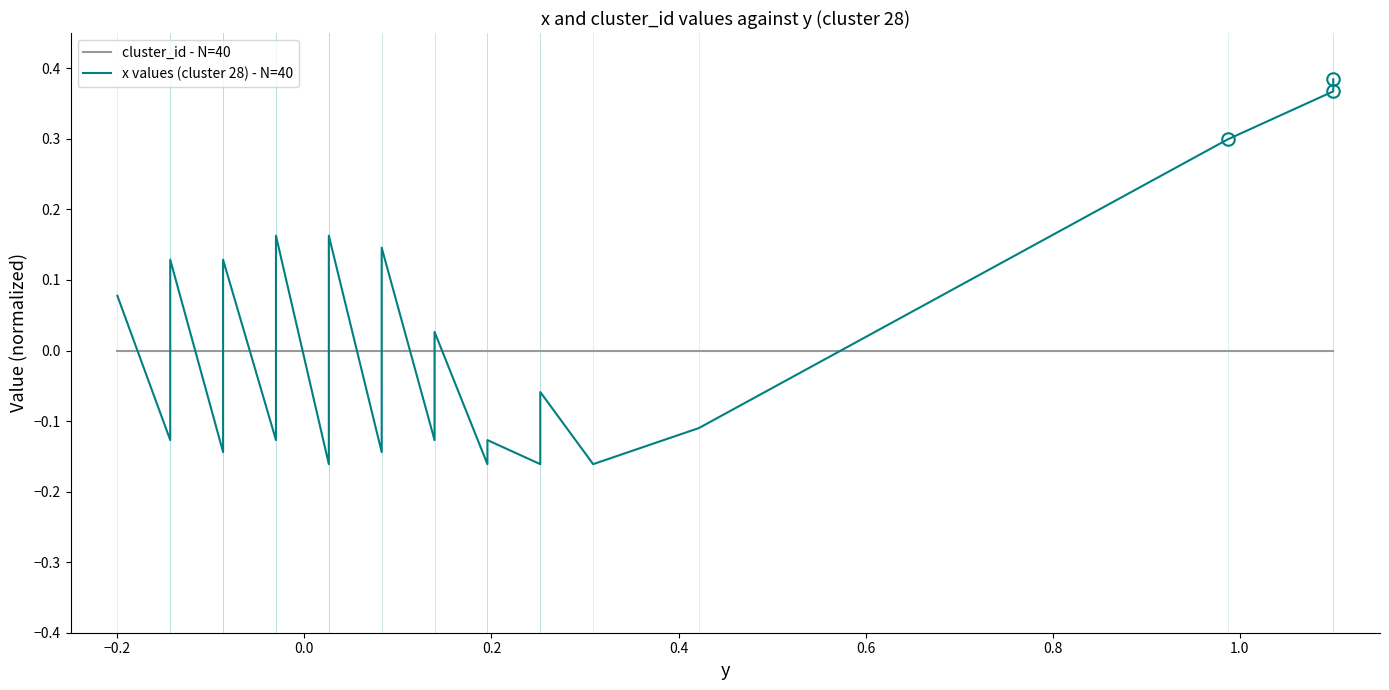

List the series in order of their peak value, highest first.

x values (cluster 28) - N=40, cluster_id - N=40